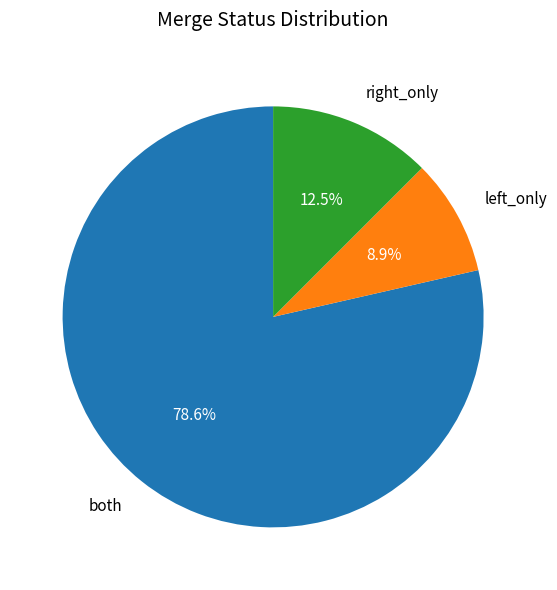

Count the number of slices in the pie.

3